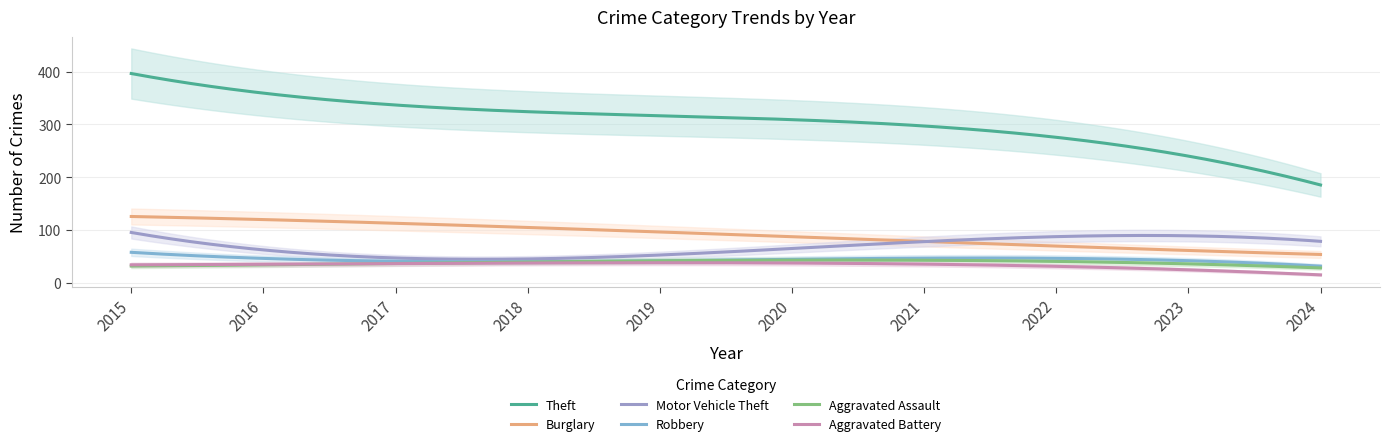

The value of Robbery at 2019 is 22. True or false?

False